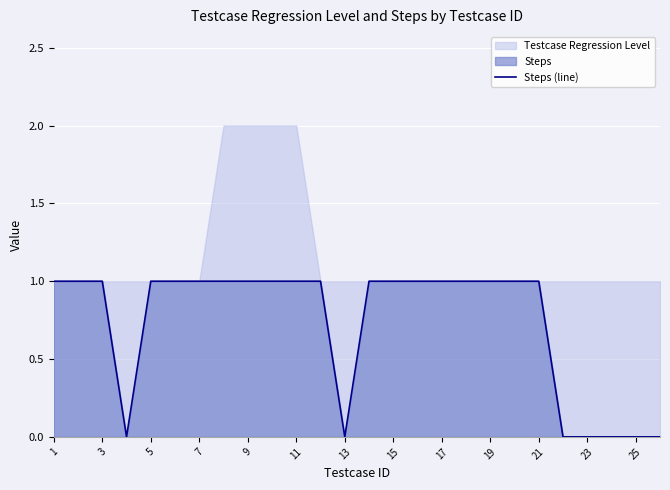

How many values are below 1?

7